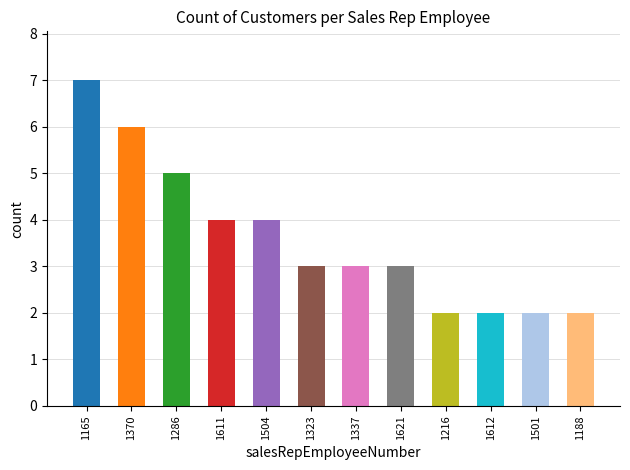

Reading left to right, extract all data points from this chart.

7	6	5	4	4	3	3	3	2	2	2	2